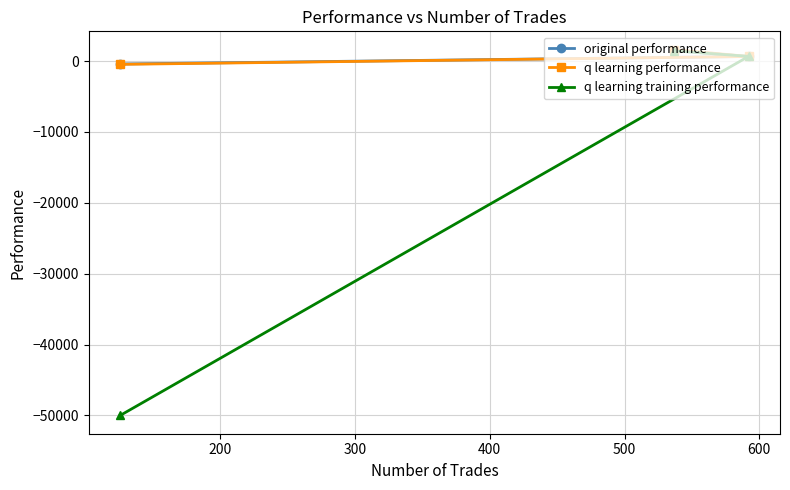

What is the value of the q learning performance point at the 2nd from the left?

1611.6